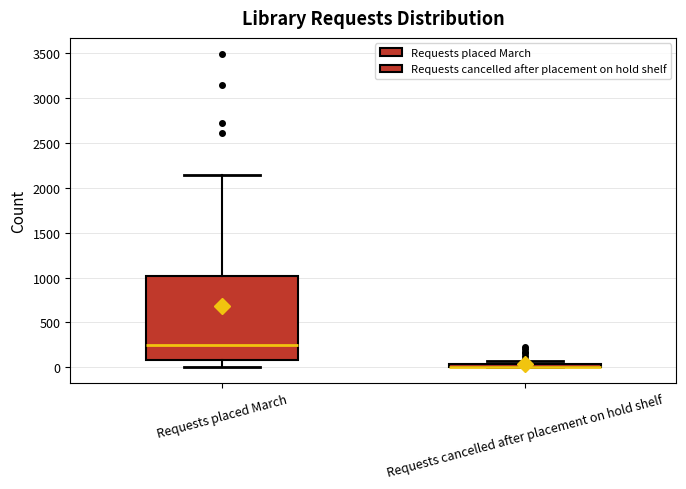

Where does the lower whisker of the box for Requests placed March end on the y-axis? The values are not printed on the chart, so give them approximately, as read against the axis.

0